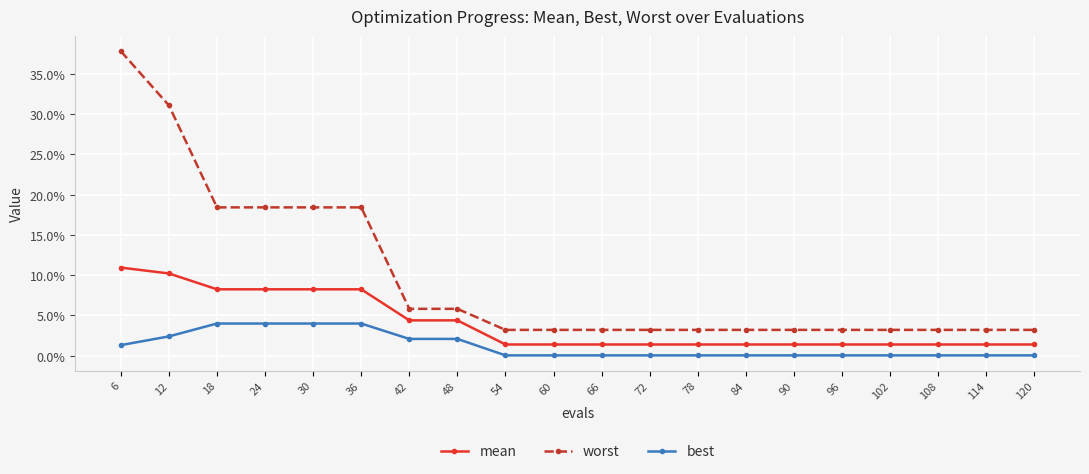

Is this an area chart (filled region under the line)?

No